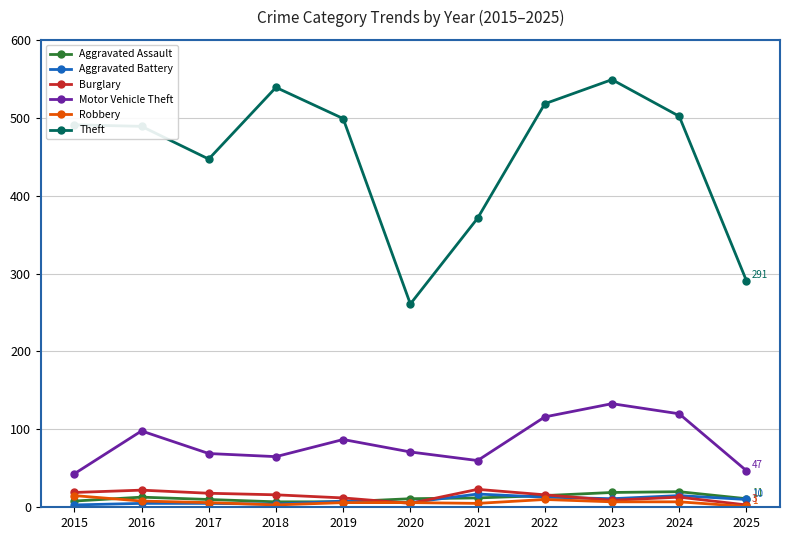

How many values in the Aggravated Battery series are below 8?

5